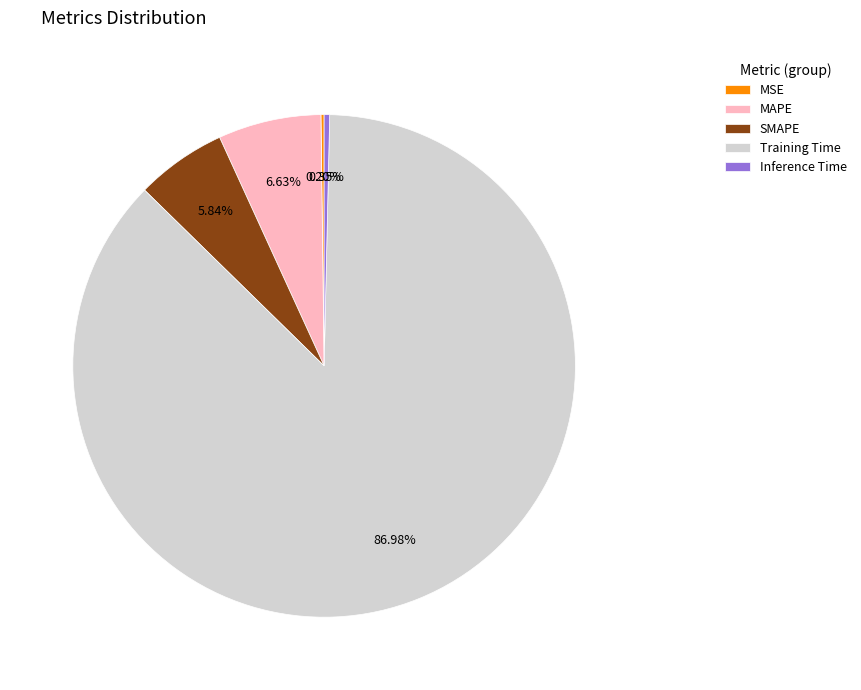

Which category has the biggest portion of the pie?

Training Time